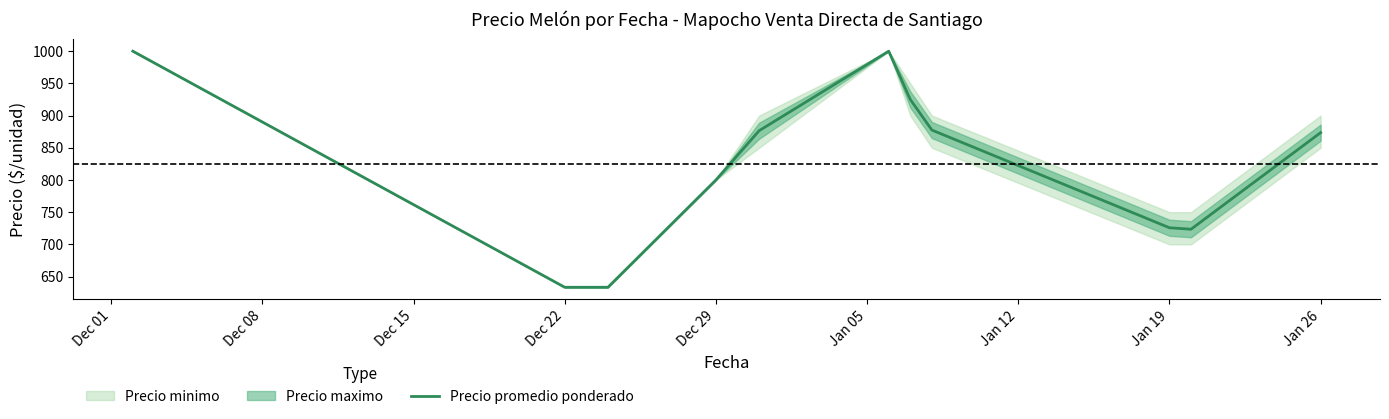

What is the lowest value of the Precio promedio ponderado series?

633.3